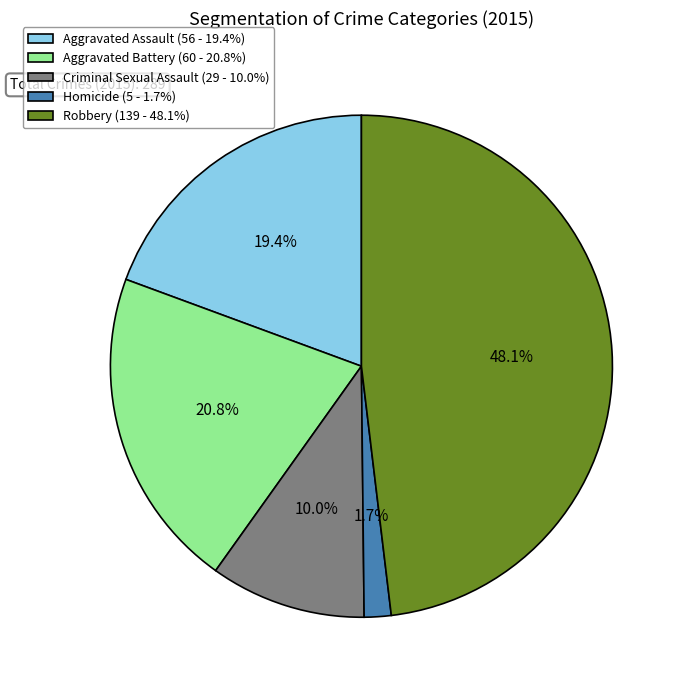

Which slice is the largest?

Robbery